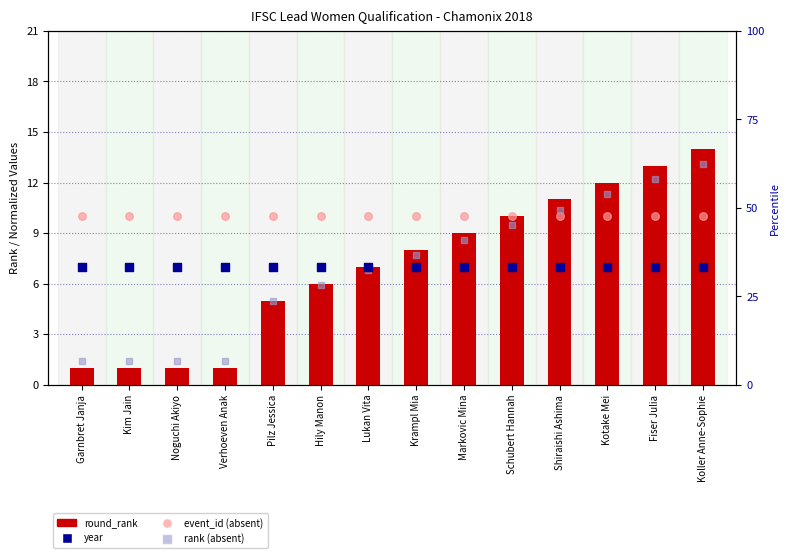

At which category is the sum across all series the highest?

Koller Anne-Sophie